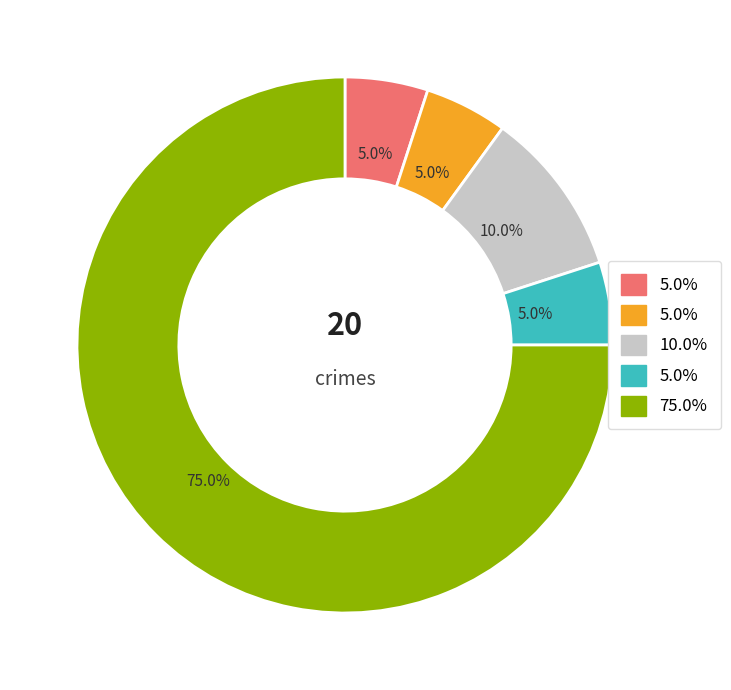

Is there any slice that represents more than half of the pie?

Yes